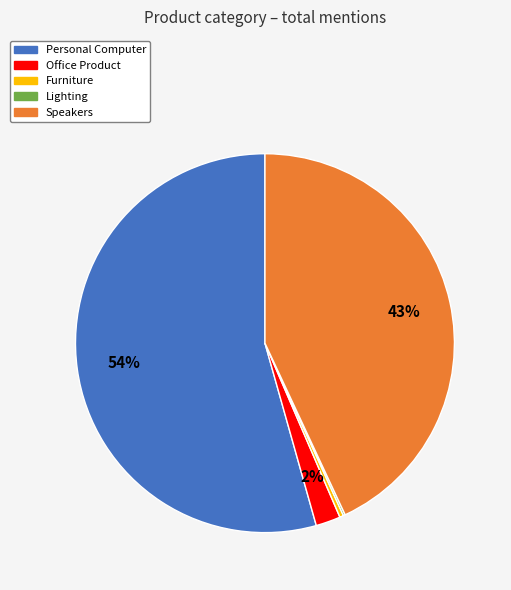

Is the sum of Speakers and Personal Computer greater than half?

Yes